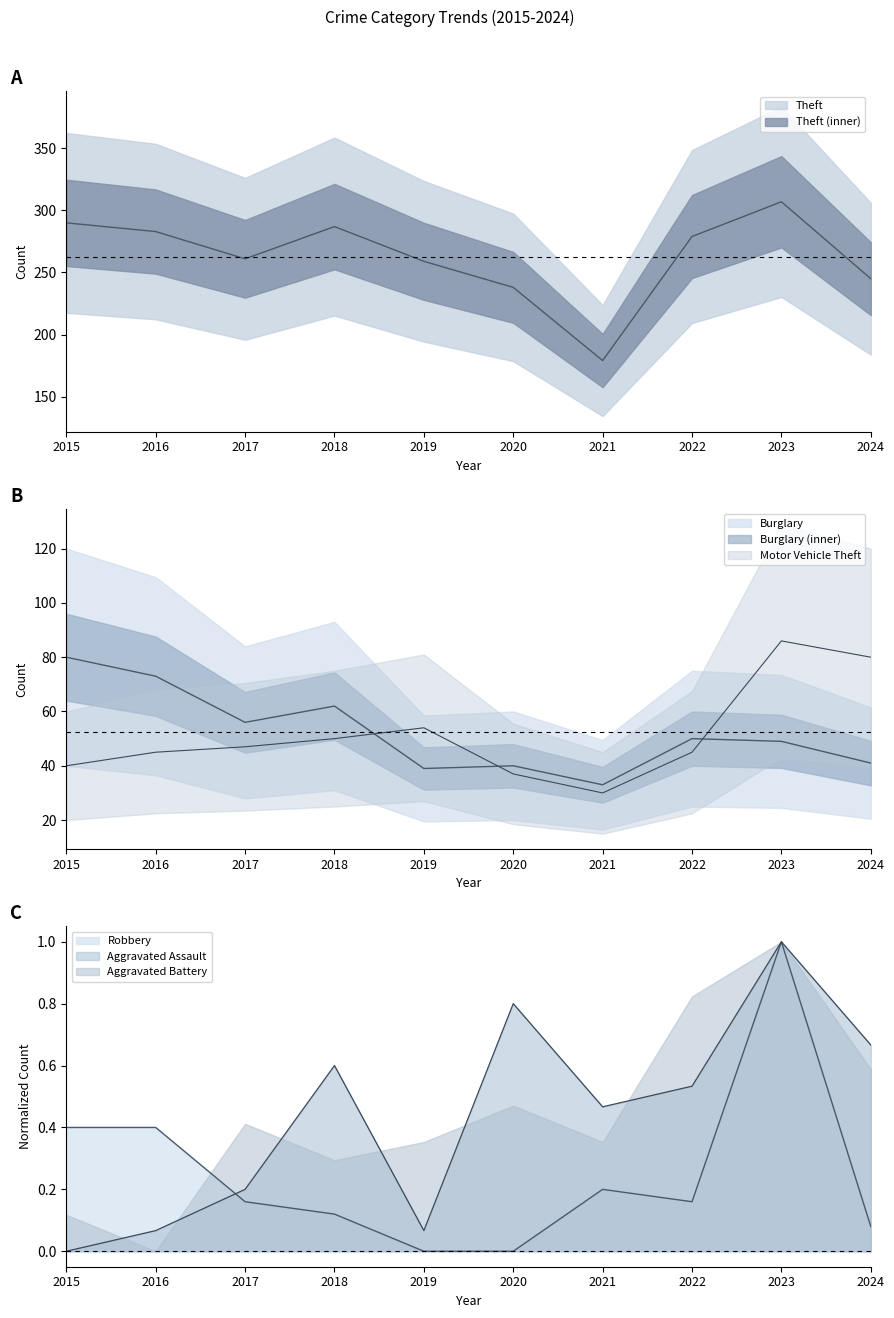

What is the highest value of the Aggravated Assault series?

1.0